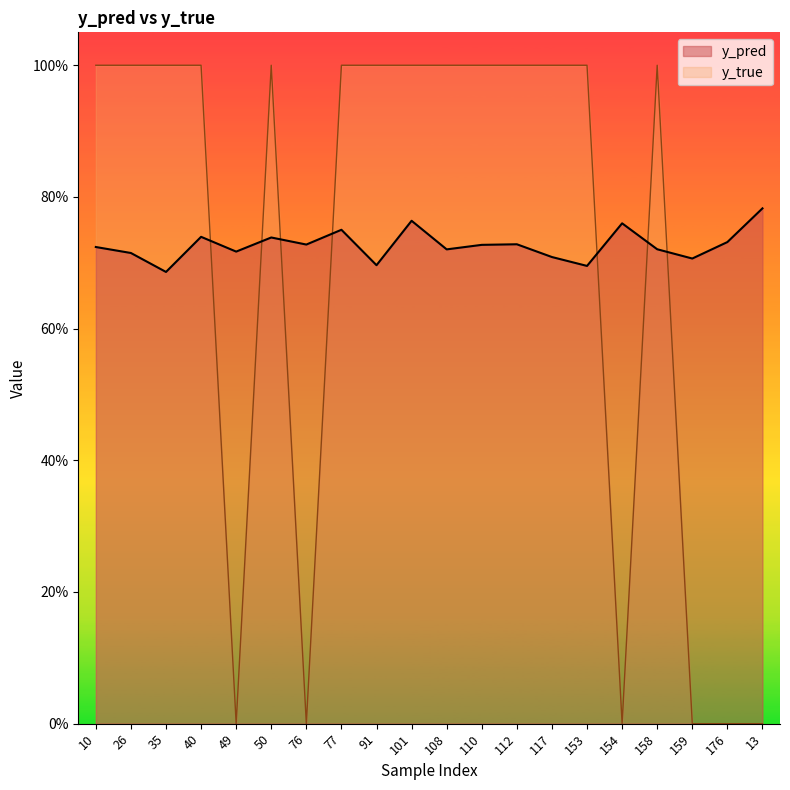

Rank the series by their average value, from lowest to highest.

y_true, y_pred